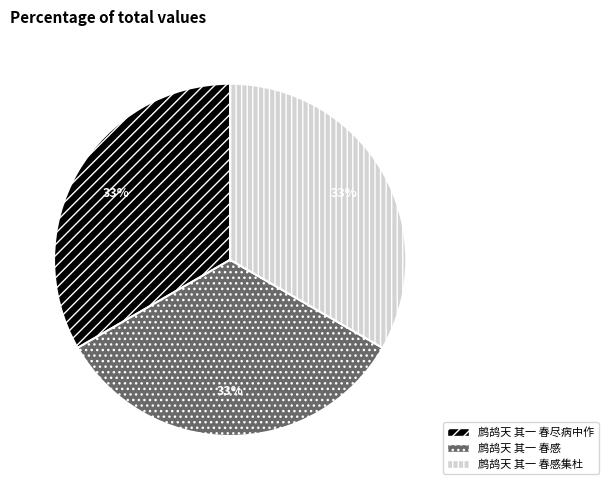

Do 鹧鸪天 其一 春感集杜 and 鹧鸪天 其一 春感 together represent more than half of the pie?

Yes